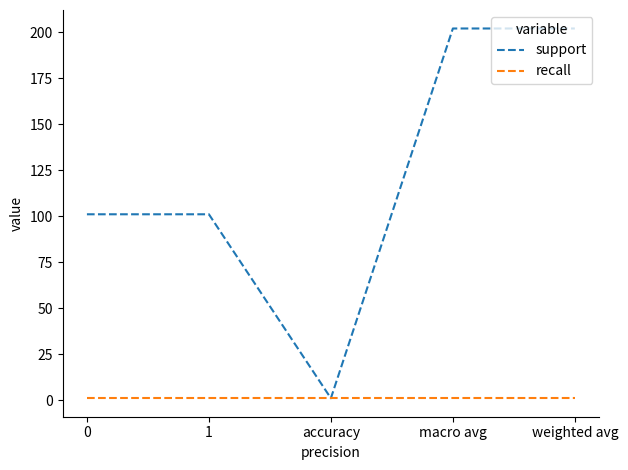

How many lines are shown in the chart?

2